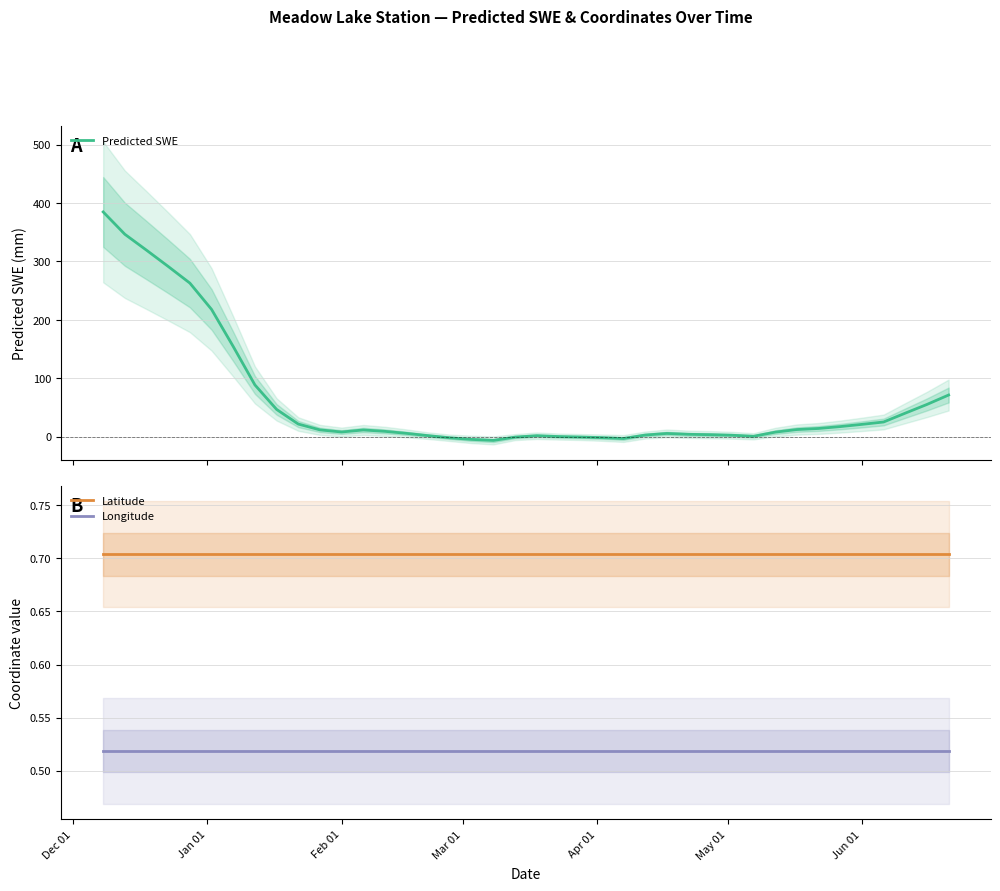

True or false: Longitude and Latitude intersect in this chart.

False